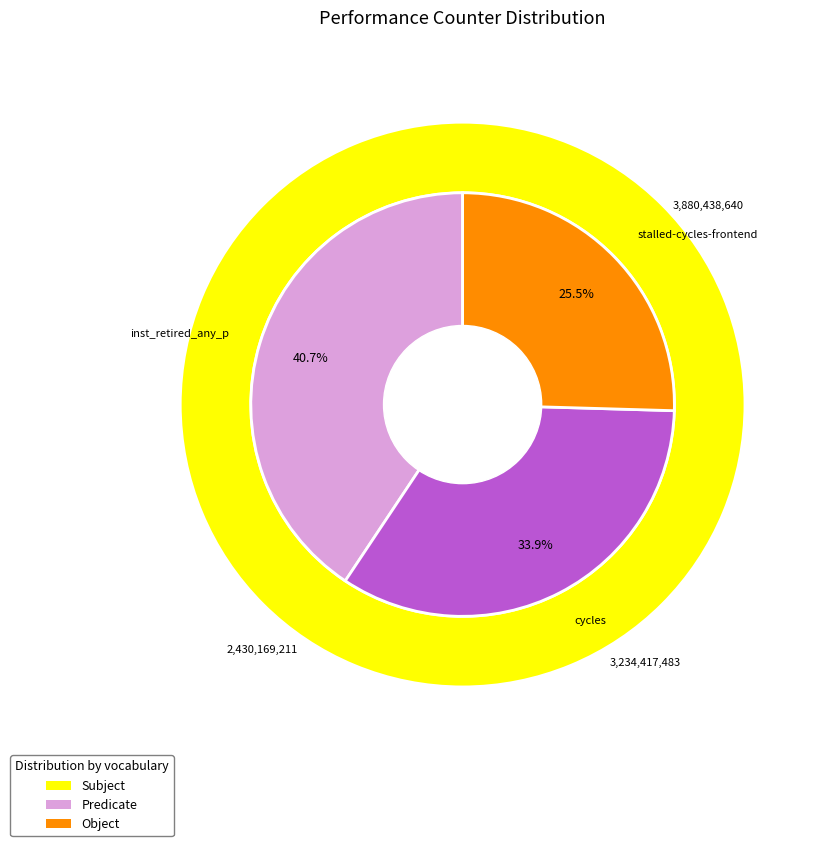

Is there a majority slice in this chart?

No